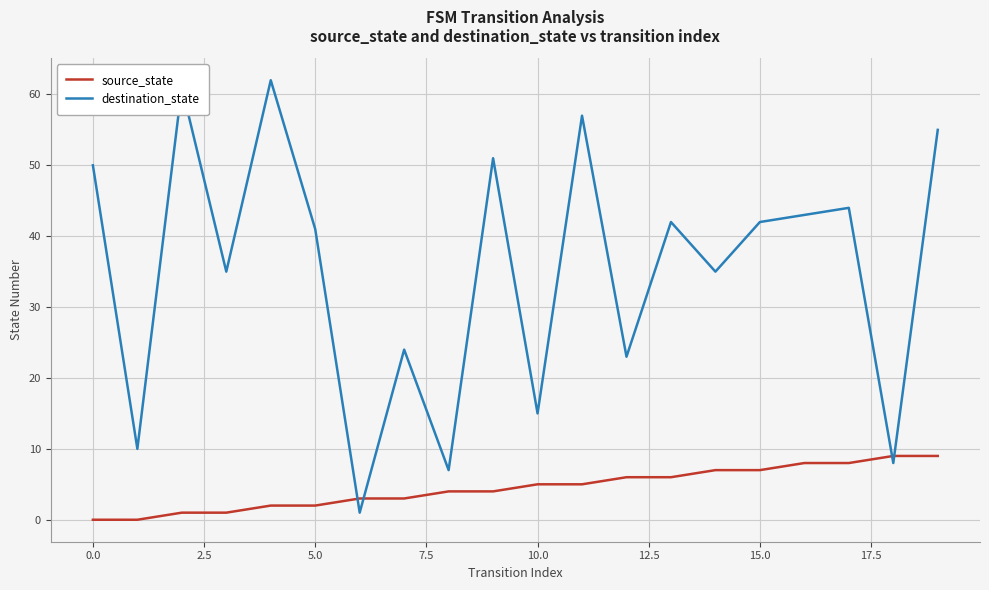

Rank the series by their average value, from lowest to highest.

source_state, destination_state